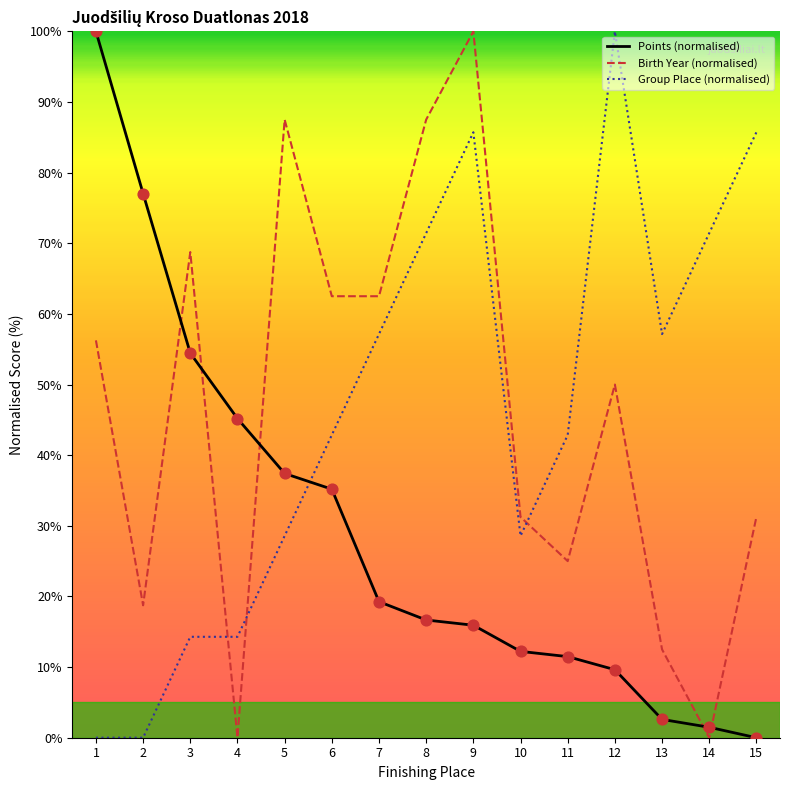

What are all the series names shown in the legend?

Points (normalised), Birth Year (normalised), Group Place (normalised)